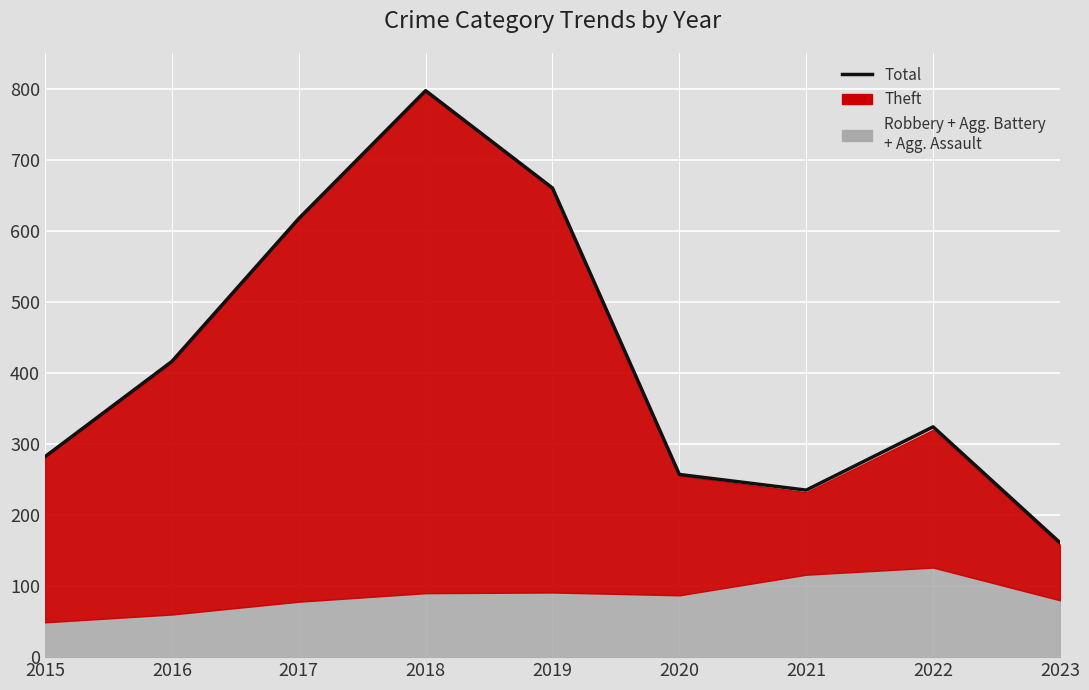

What is the ratio of the value at 2017 to the value at 2023?

3.8